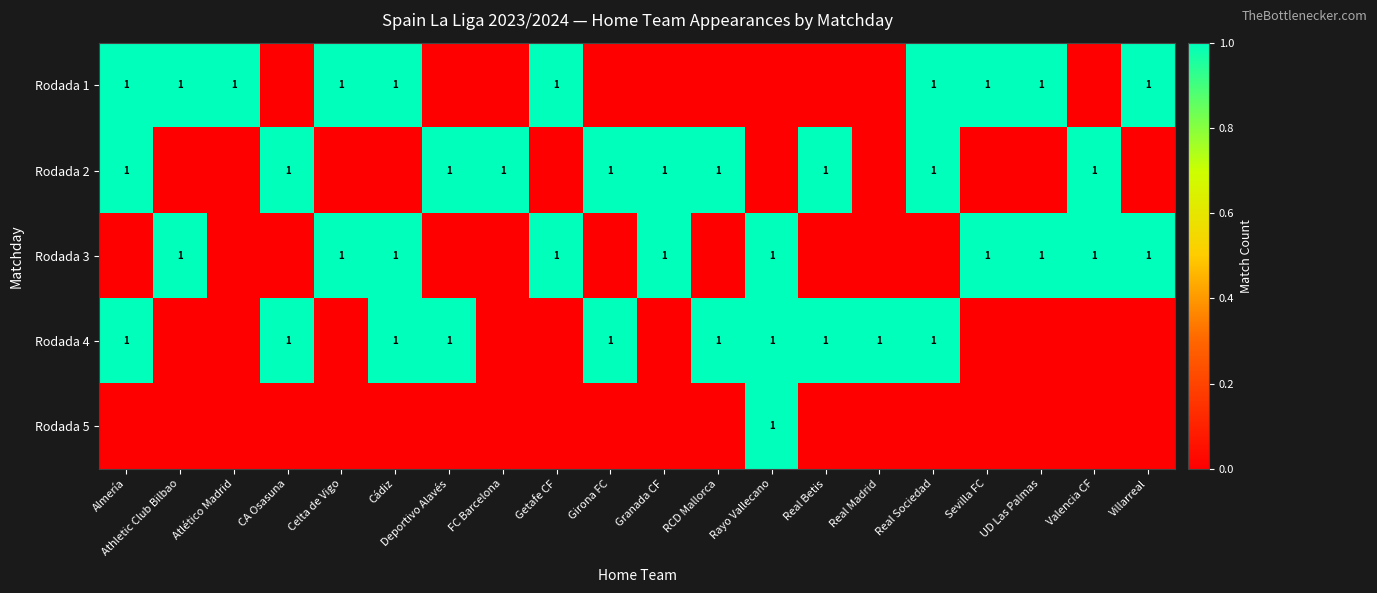

True or false: Rodada 3 has a value of 1 at Granada CF.

True